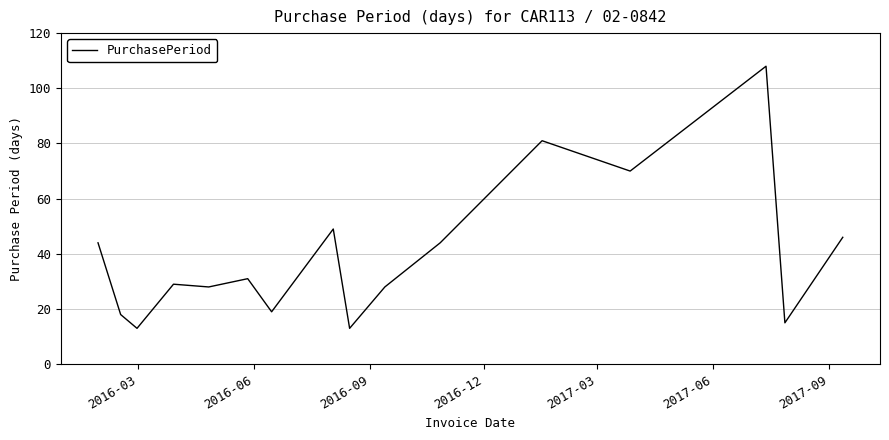

What is the greatest value displayed?

108